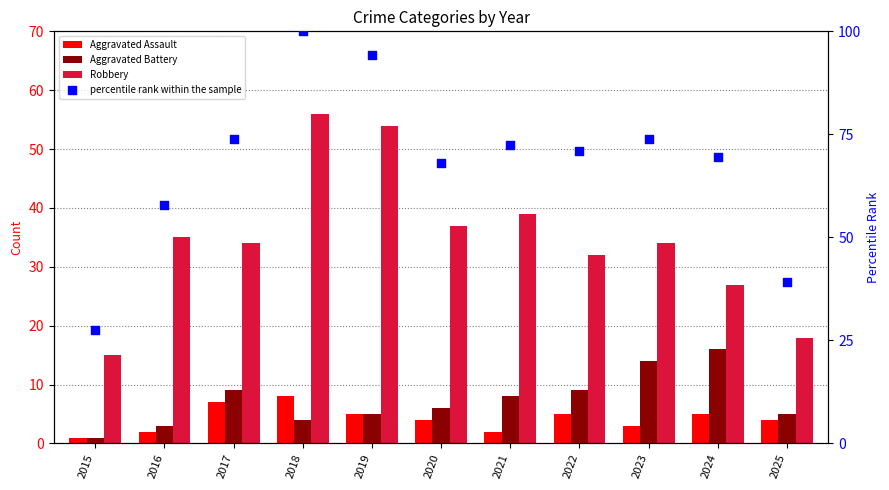

At how many categories does at least one series exceed 8?

11